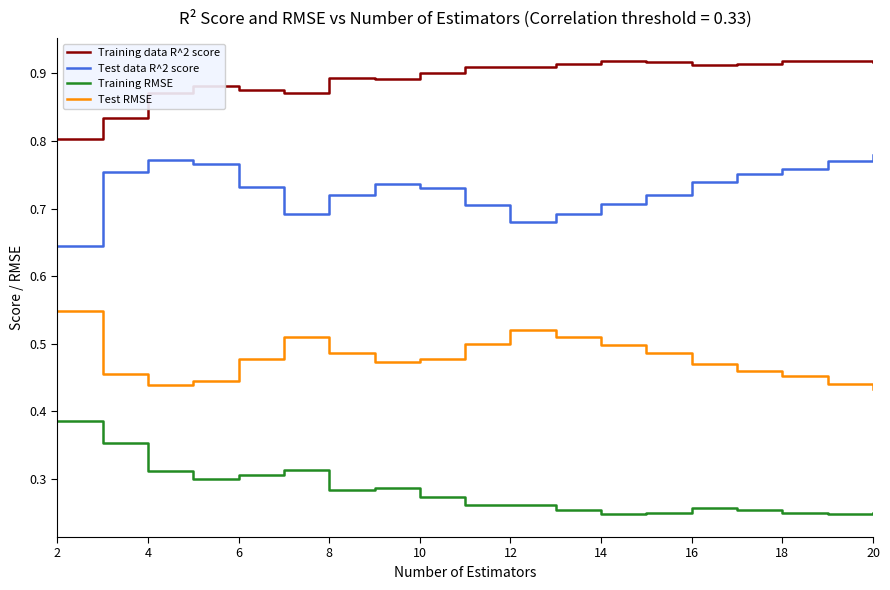

True or false: Test data R^2 score and Training data R^2 score cross at least once.

False